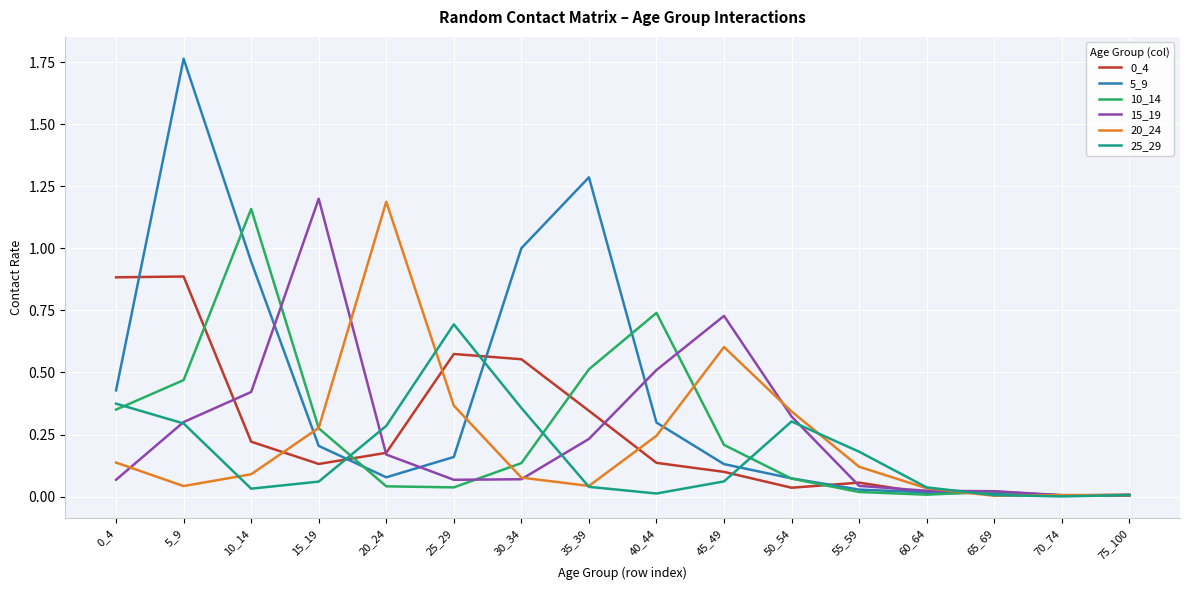

Which label corresponds to the largest value in the chart?

5_9